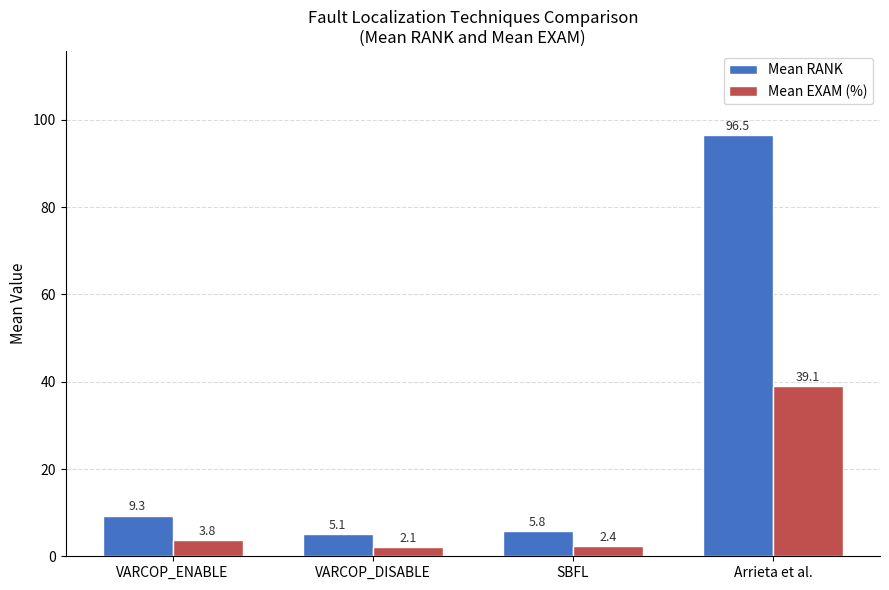

What is the label of the 1st bar from the left?

VARCOP_ENABLE